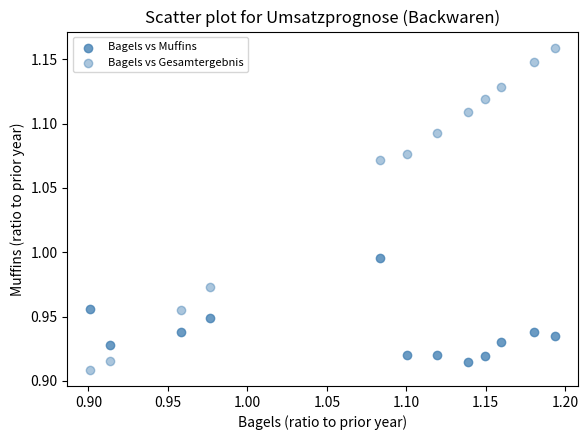

How many points are shown in the scatter plot?

24